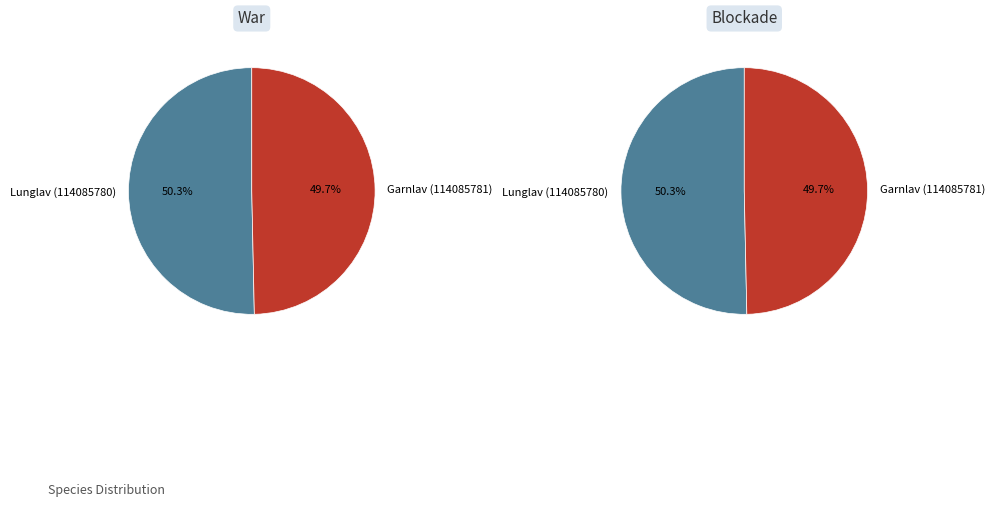

To the nearest percent, what portion does Garnlav (114085781) represent?

50%